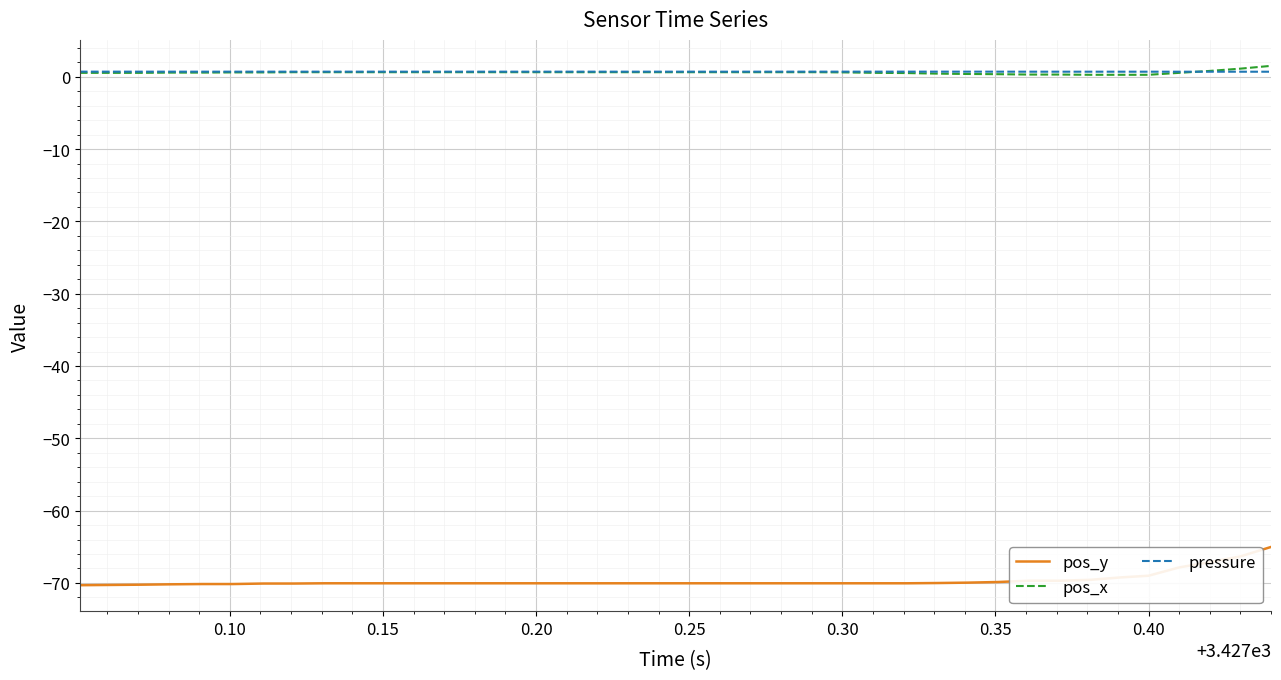

What is the minimum value for pressure?

0.7